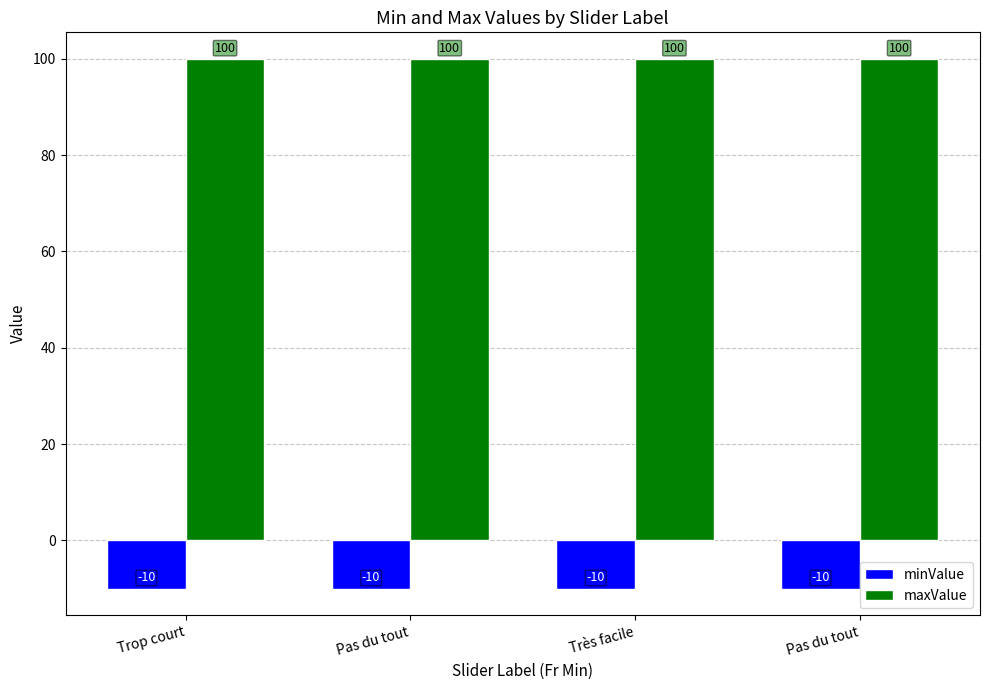

At how many categories does at least one series exceed 15?

4